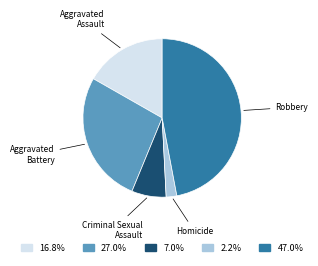

Rank the categories by value from highest to lowest.

Robbery, Aggravated Battery, Aggravated Assault, Criminal Sexual Assault, Homicide